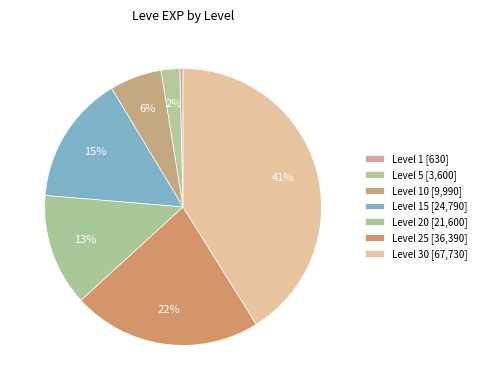

Count the number of slices in the pie.

7